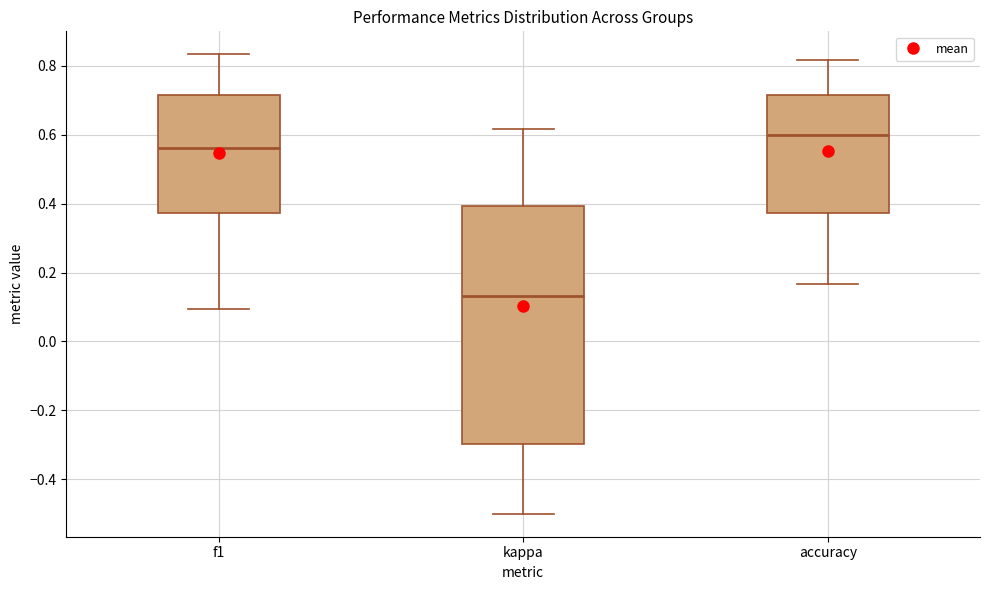

Comparing the boxes themselves (not the whiskers), which one is the tallest?

kappa